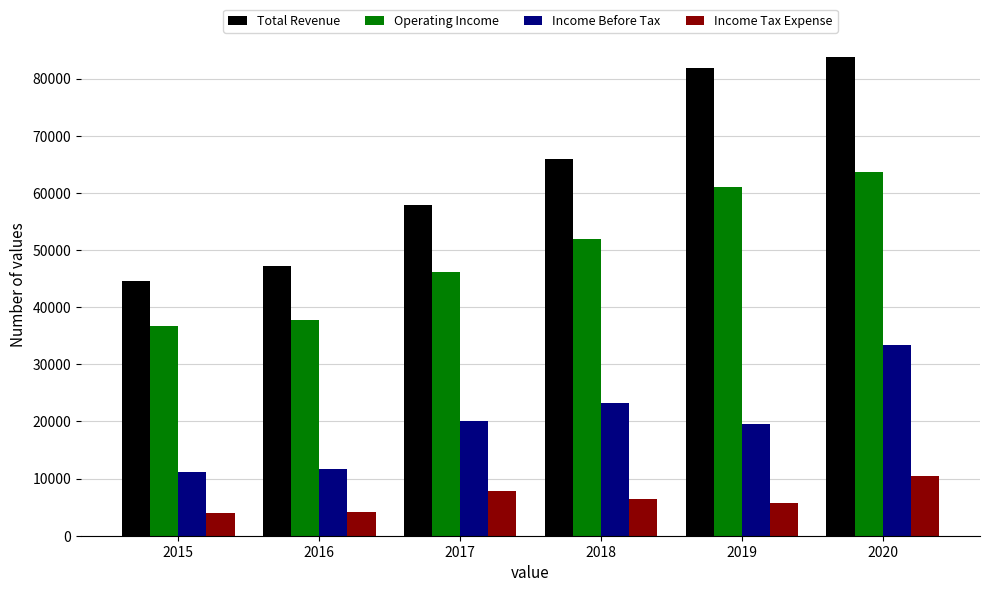

Read the Income Before Tax value at 2016, to the nearest 50.

11700